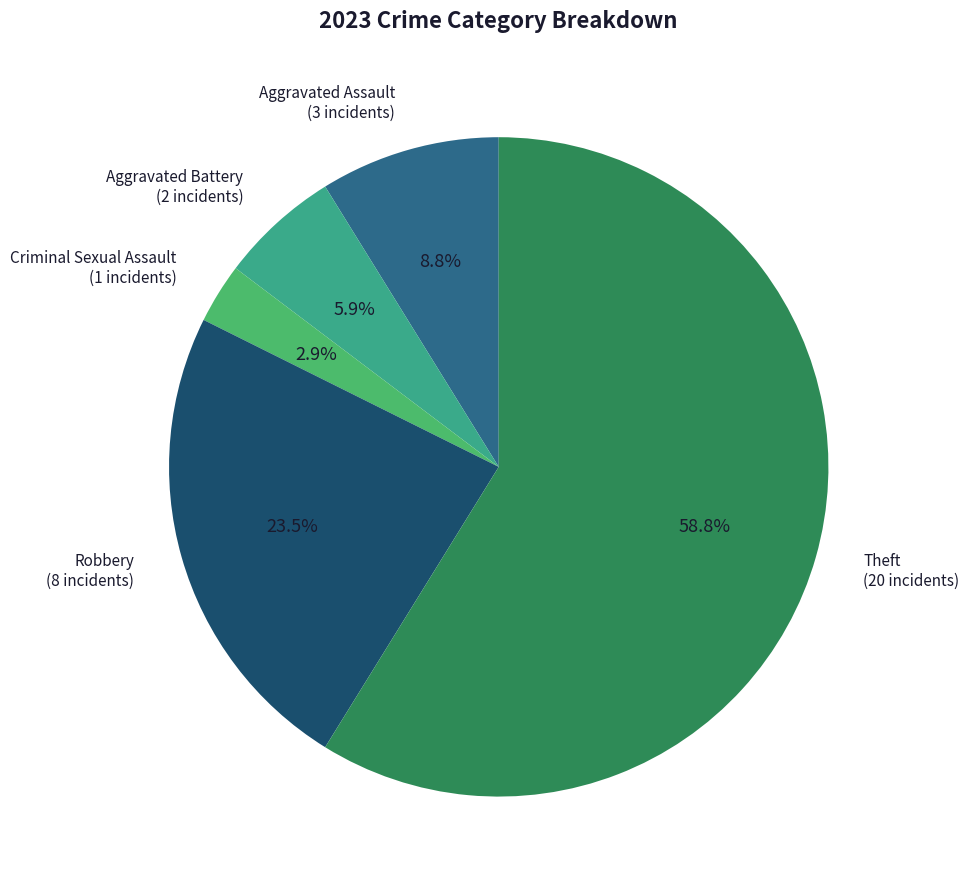

What is the majority slice?

Theft